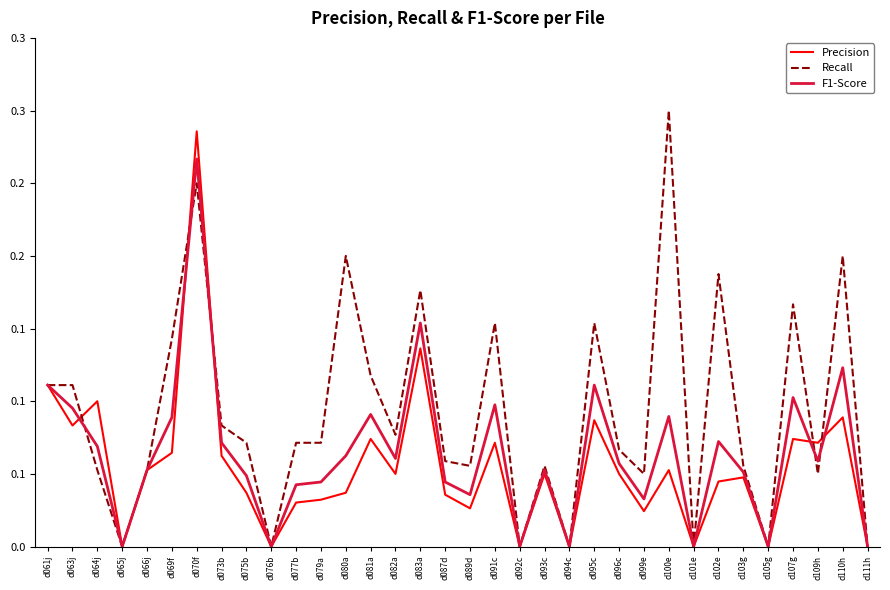

List the series in order of their peak value, highest first.

Recall, Precision, F1-Score